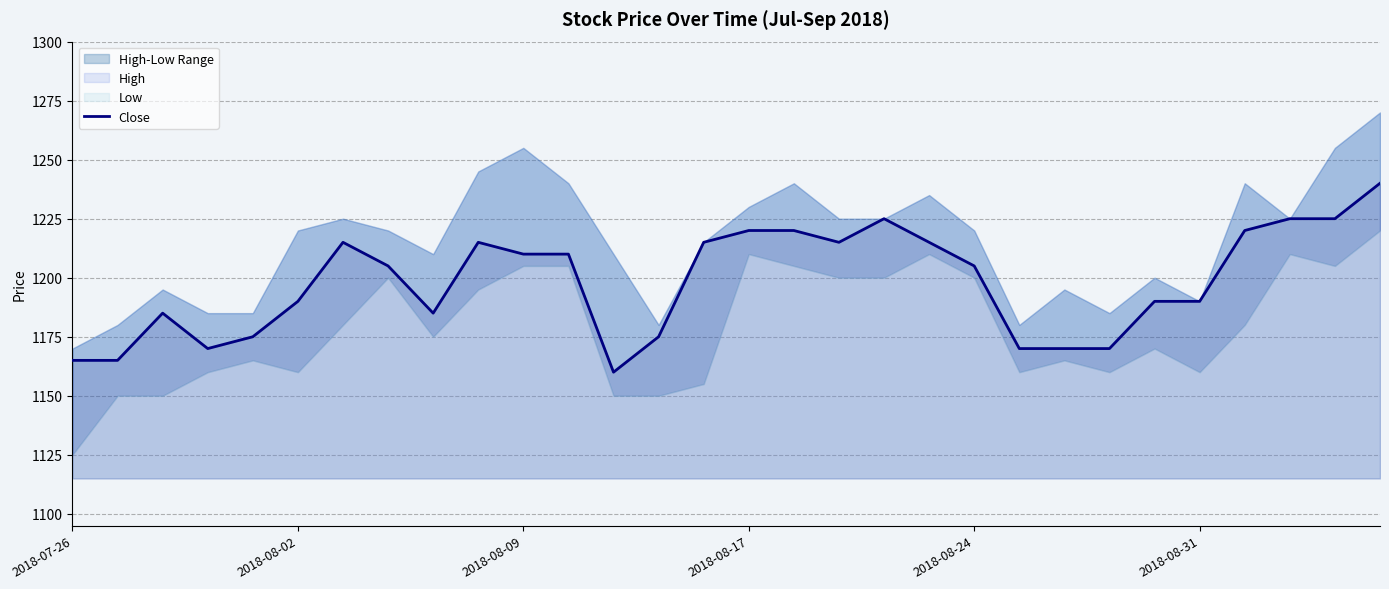

Count the number of categories in the chart.

30